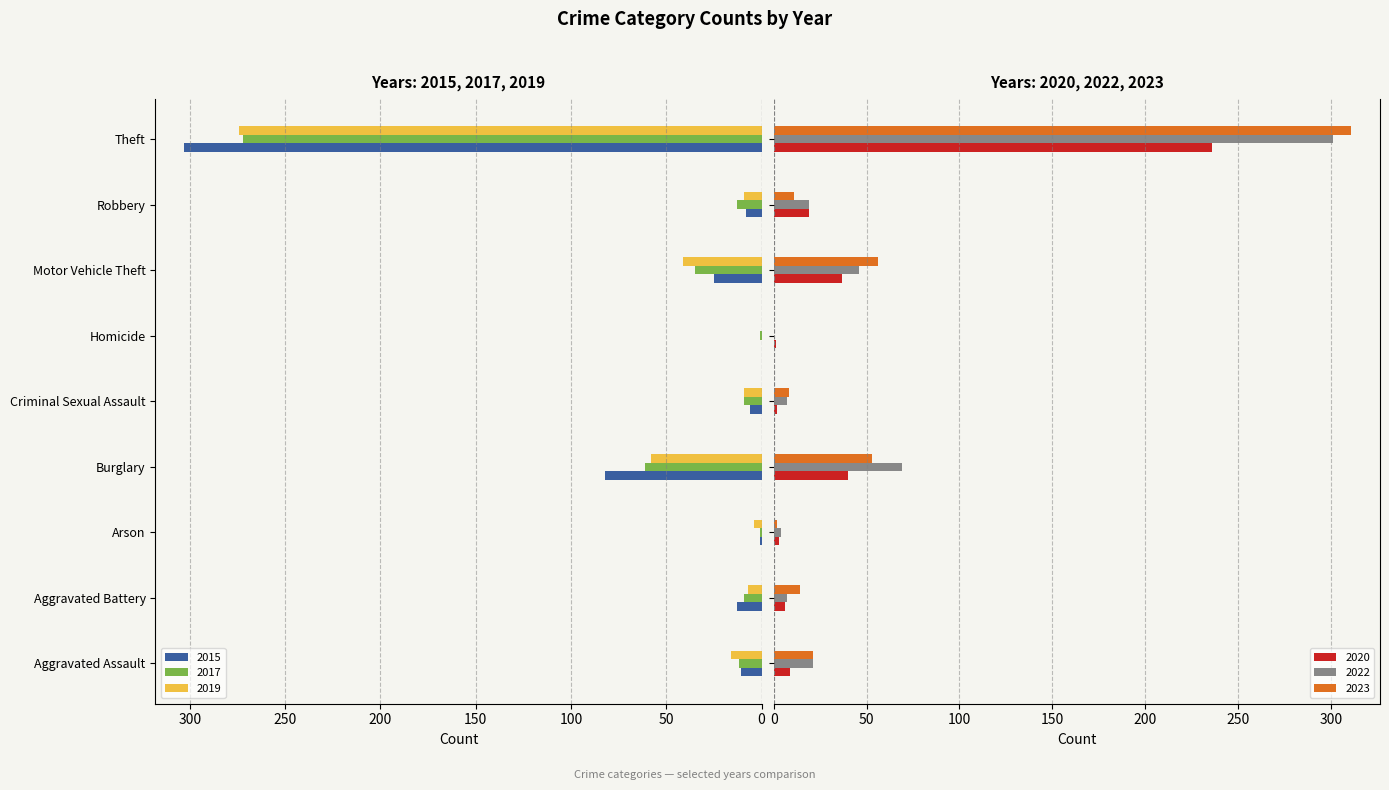

Reading left to right, what are all the values shown in this chart?

2015: 11	13	1	82	6	0	25	8	303
2017: 12	9	1	61	9	1	35	13	272
2019: 16	7	4	58	9	0	41	9	274
2020: 9	6	3	40	2	1	37	19	236
2022: 21	7	4	69	7	0	46	19	301
2023: 21	14	2	53	8	0	56	11	311